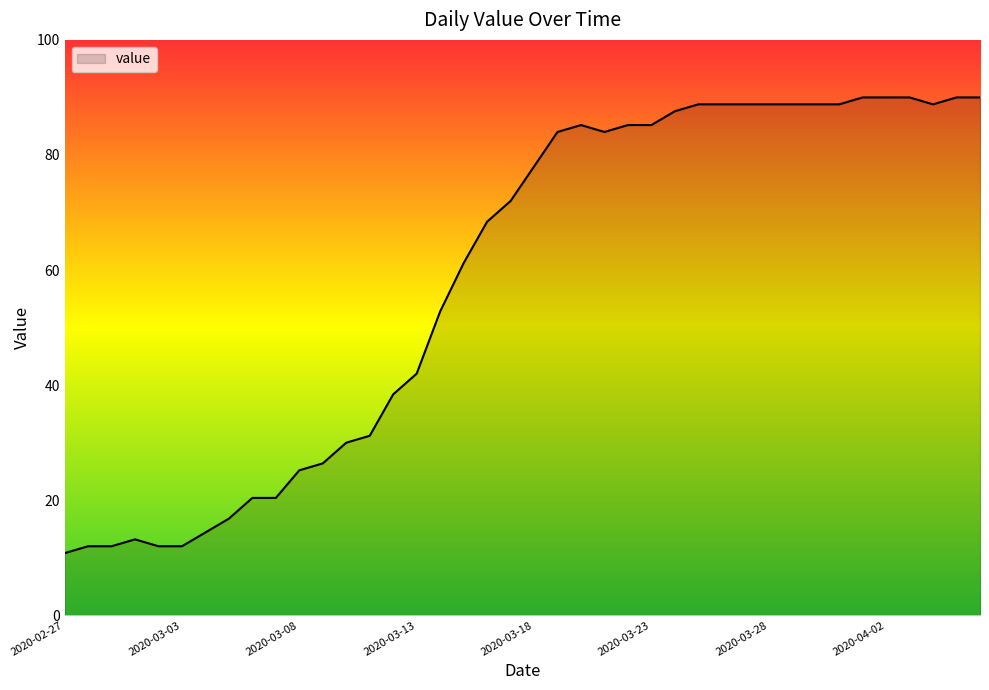

What is the maximum value shown in the chart?

90.0